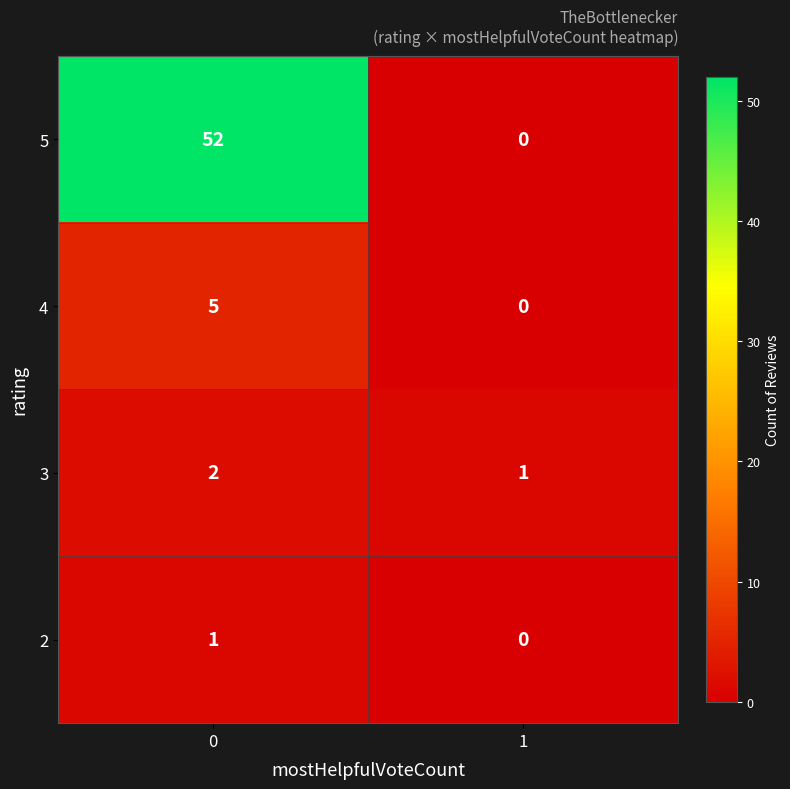

True or false: 3 has a value of 1 at 1.

True